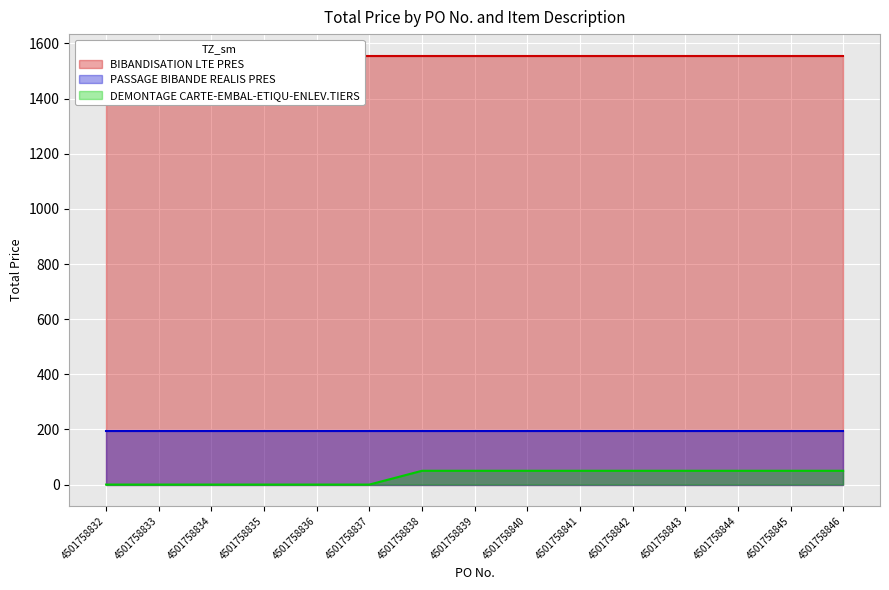

True or false: PASSAGE BIBANDE REALIS PRES has more than 0 points higher than both neighbors.

False